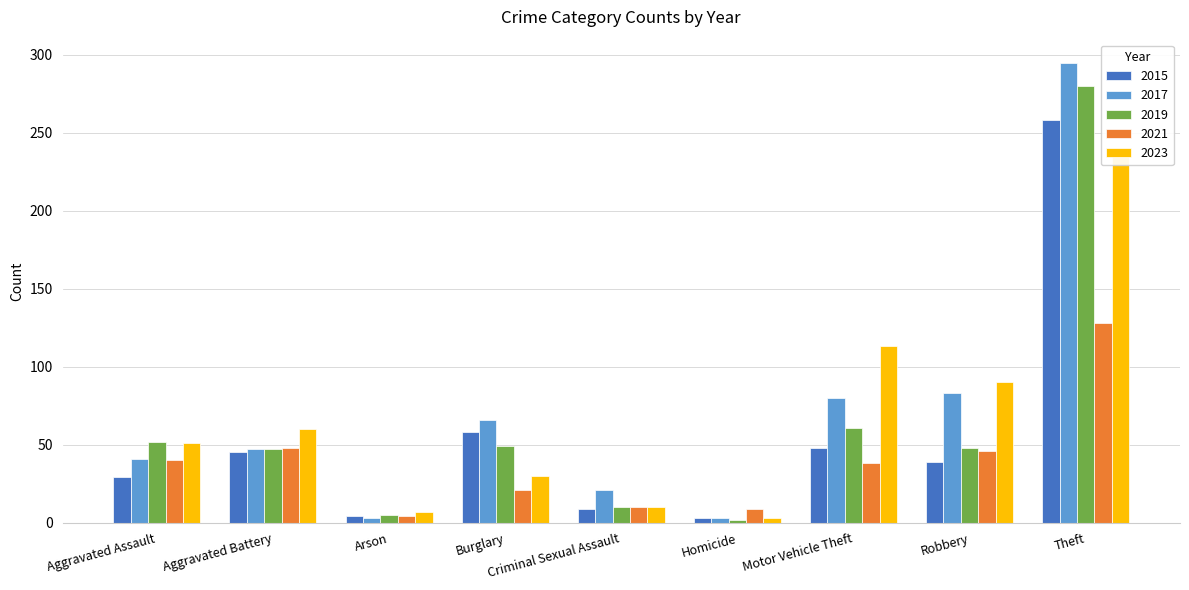

What is the value of the 2023 bar at the 8th from the left?

90